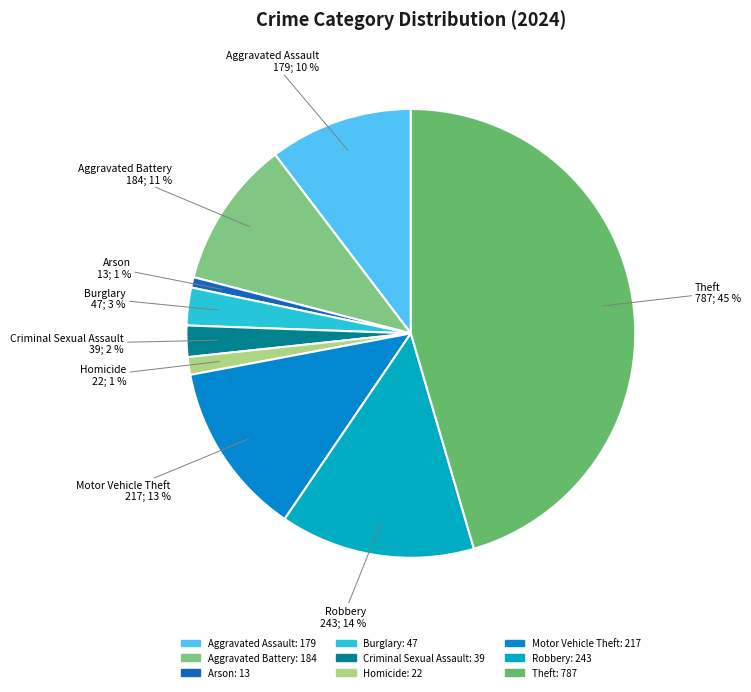

How many slices are in this pie chart?

9